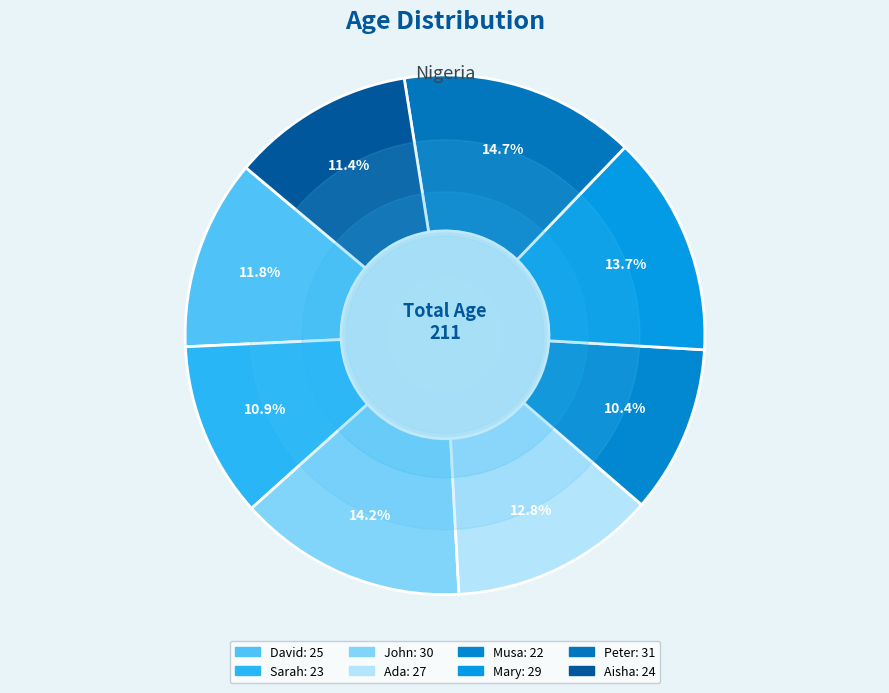

What is the smallest slice in the pie chart?

Musa